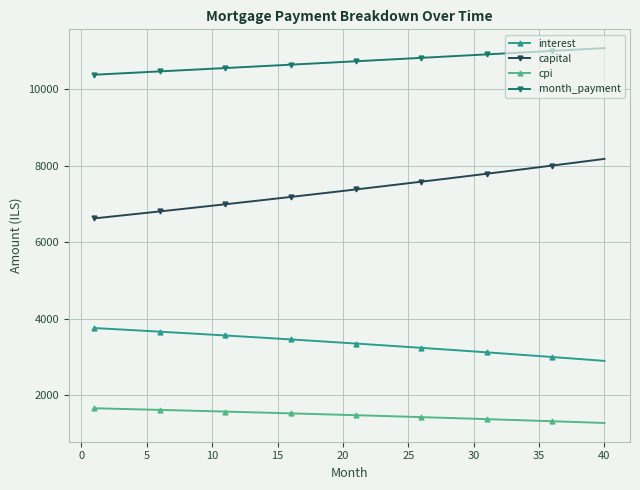

True or false: cpi and capital intersect in this chart.

False